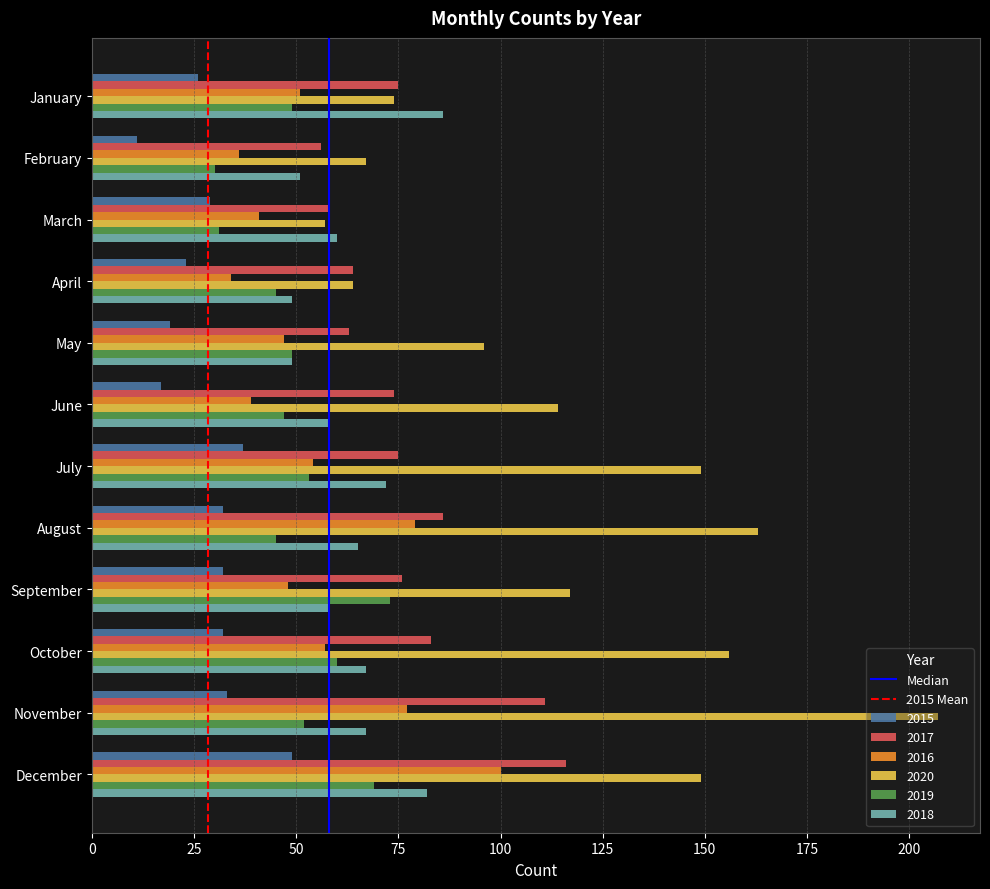

At which label does 2017 reach its peak?

December